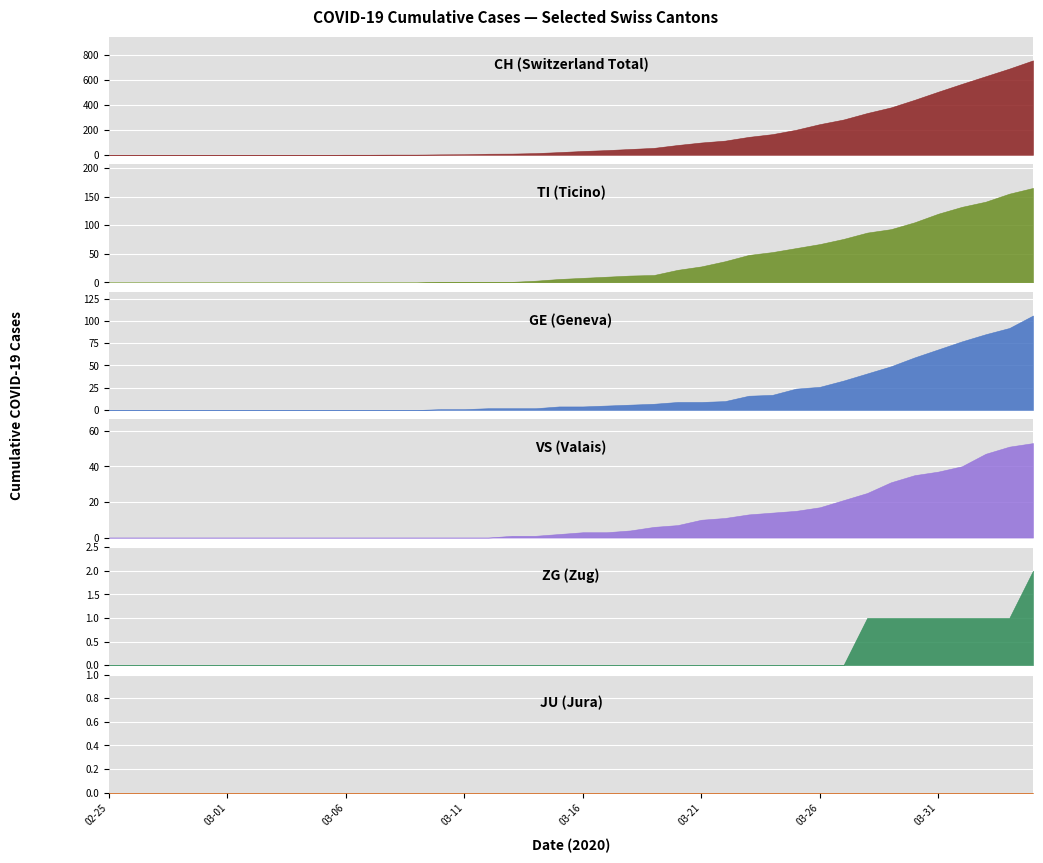

Is it true that VS equals 3 at 2020-03-16?

True